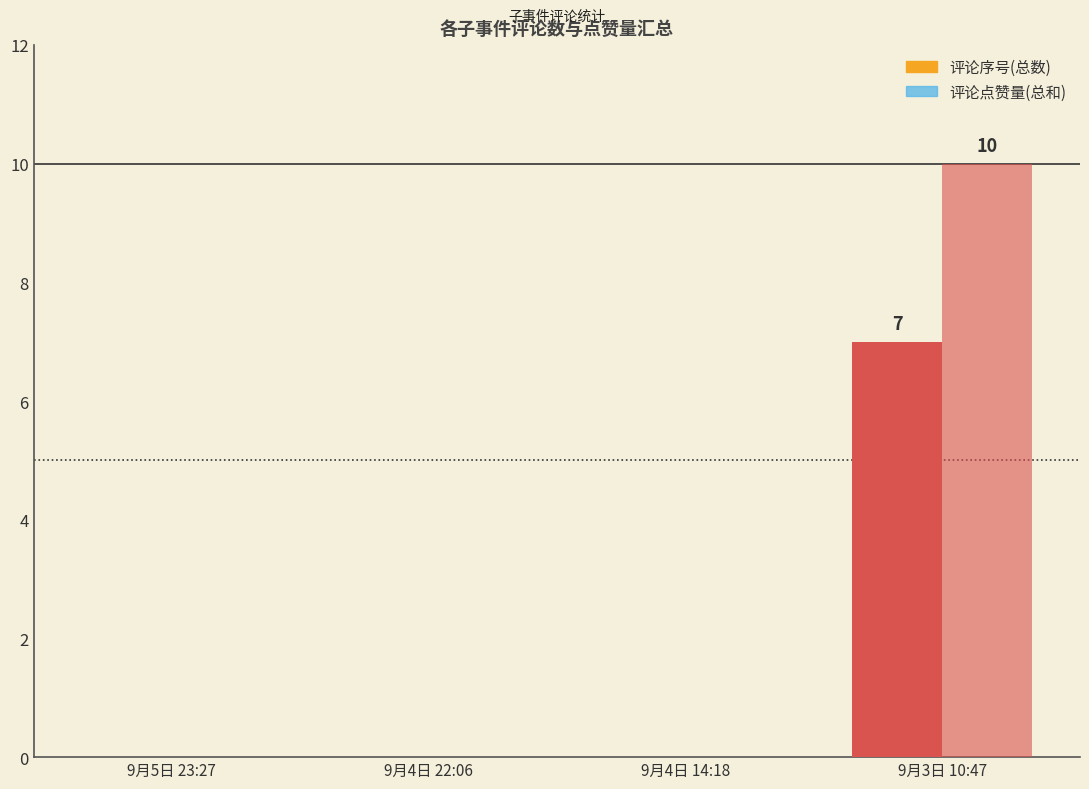

Which series has the largest range (max minus min)?

评论点赞量(总和)